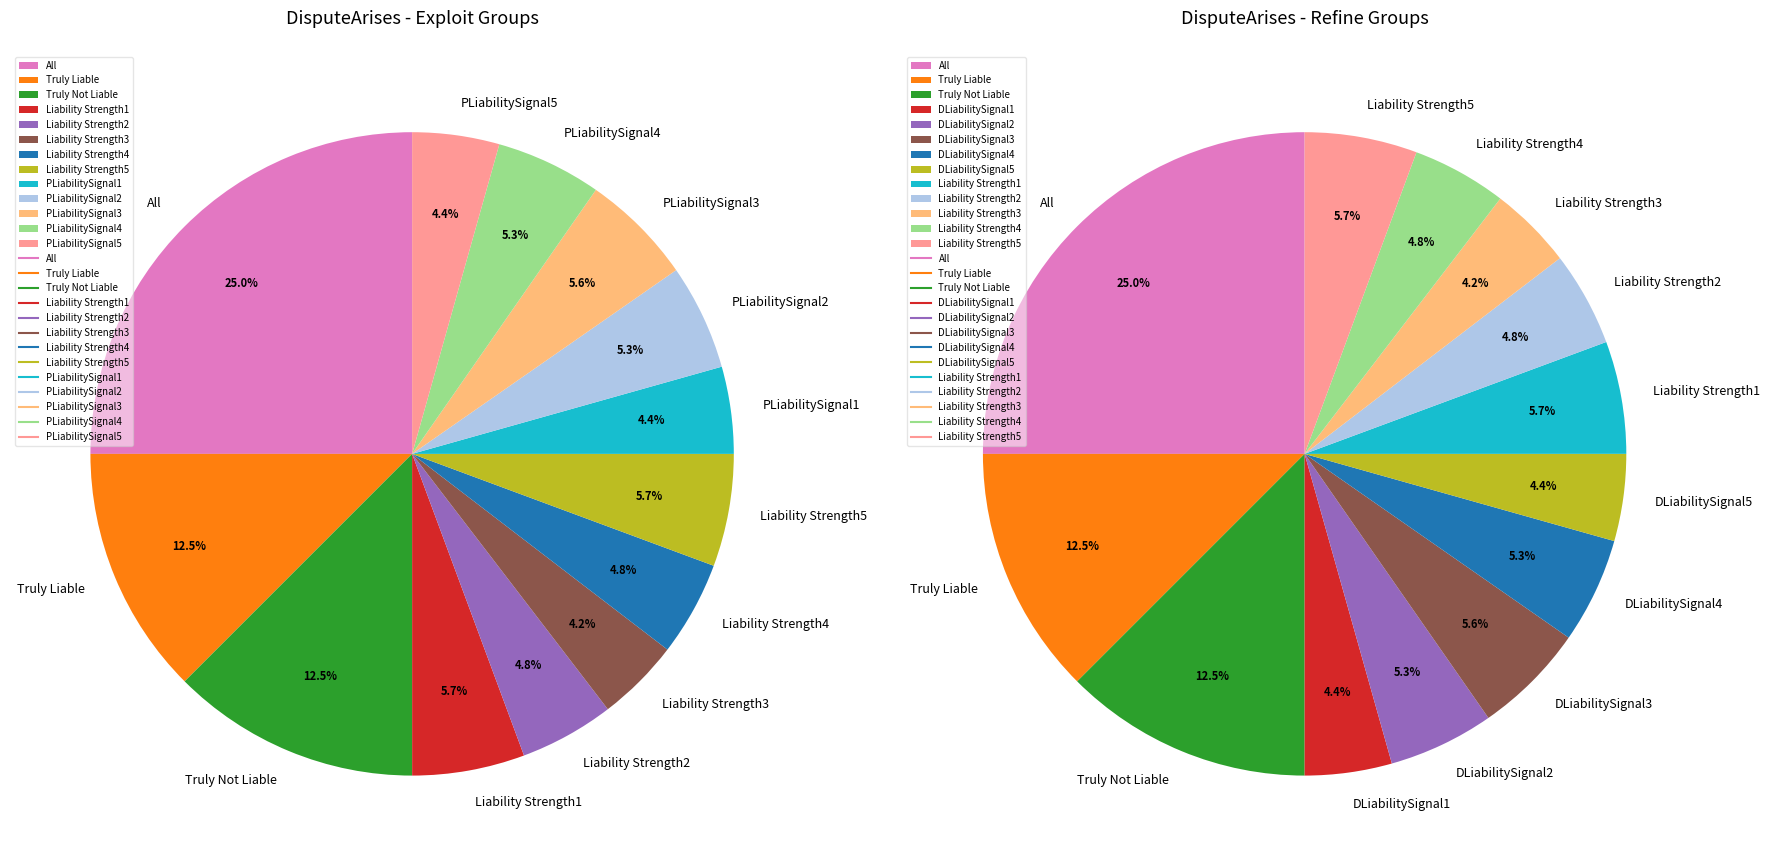

Is PLiabilitySignal5 the majority of the pie?

No